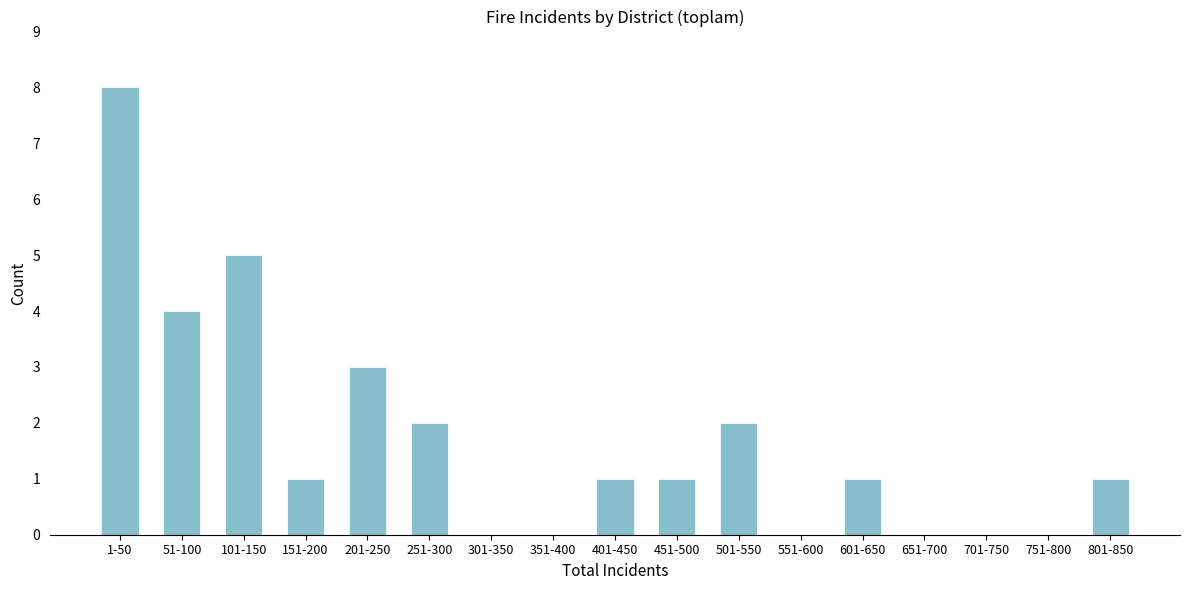

Reading right to left, transcribe all the data shown in this chart.

801-850=1	751-800=0	701-750=0	651-700=0	601-650=1	551-600=0	501-550=2	451-500=1	401-450=1	351-400=0	301-350=0	251-300=2	201-250=3	151-200=1	101-150=5	51-100=4	1-50=8